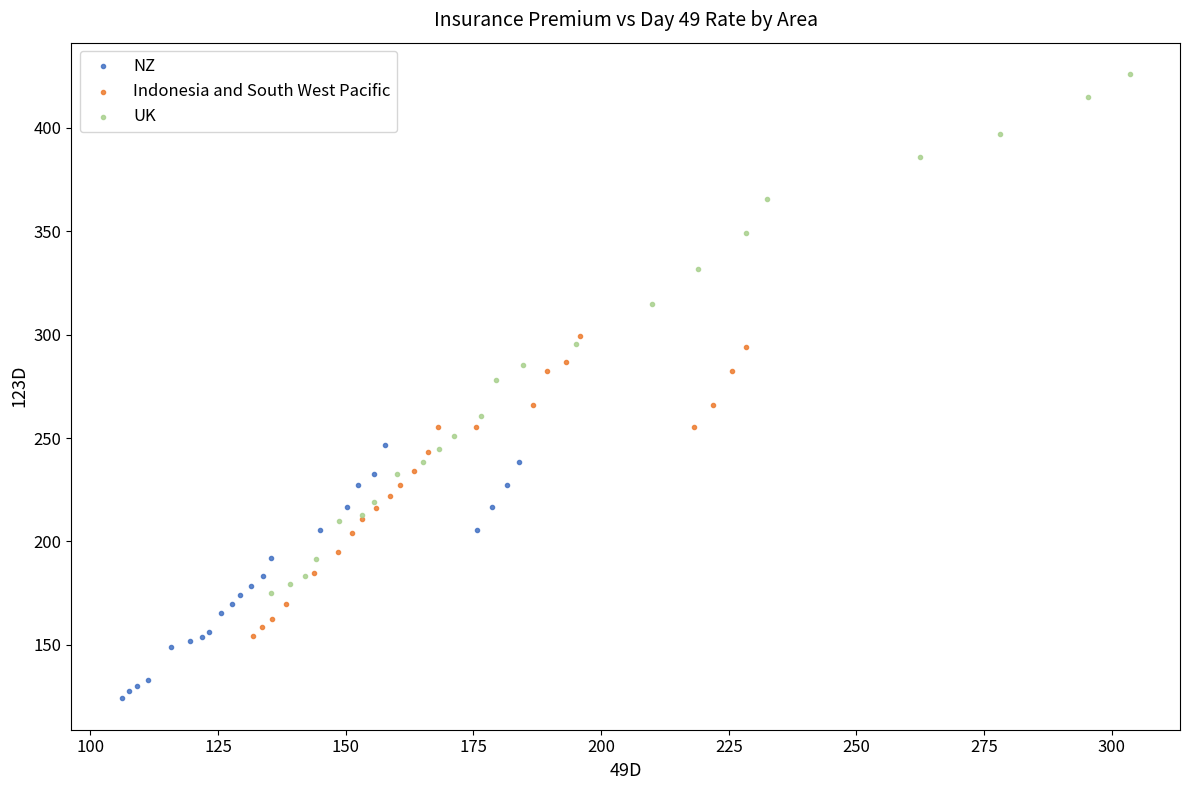

Which series reaches the maximum Y coordinate?

UK